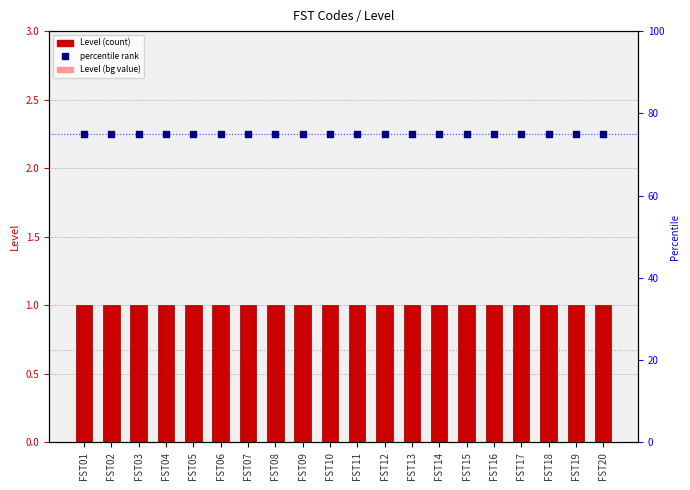

At which category is the sum across all series the highest?

FST01